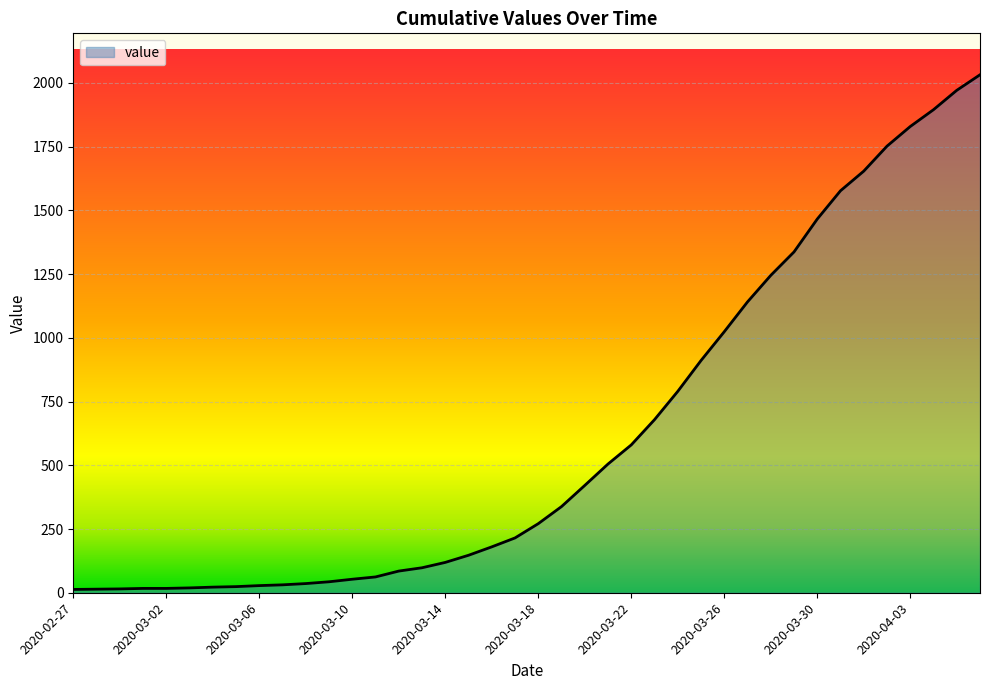

What is the sum of all values?

24656